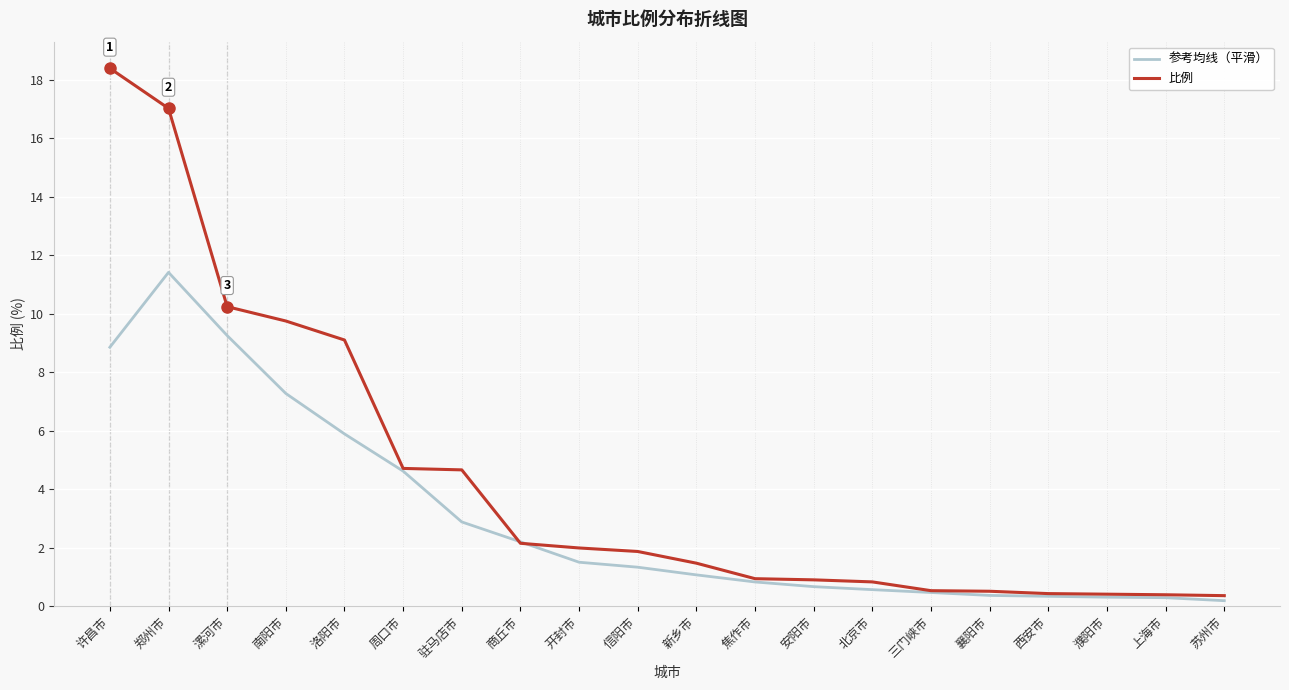

What value does the 参考均线（平滑） series have at 驻马店市?

2.9